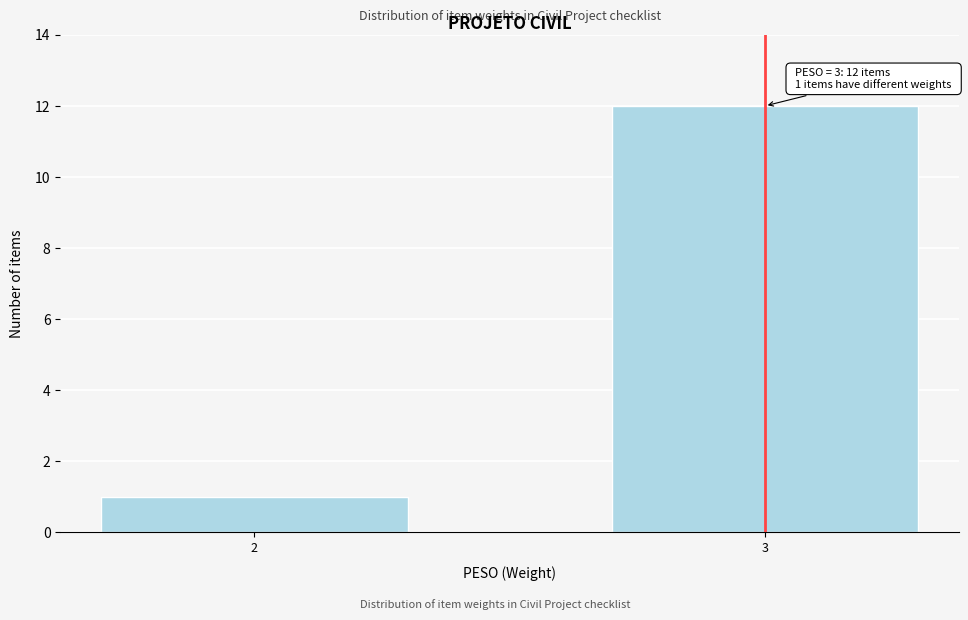

Reading left to right, extract all data points from this chart.

2=1	3=12